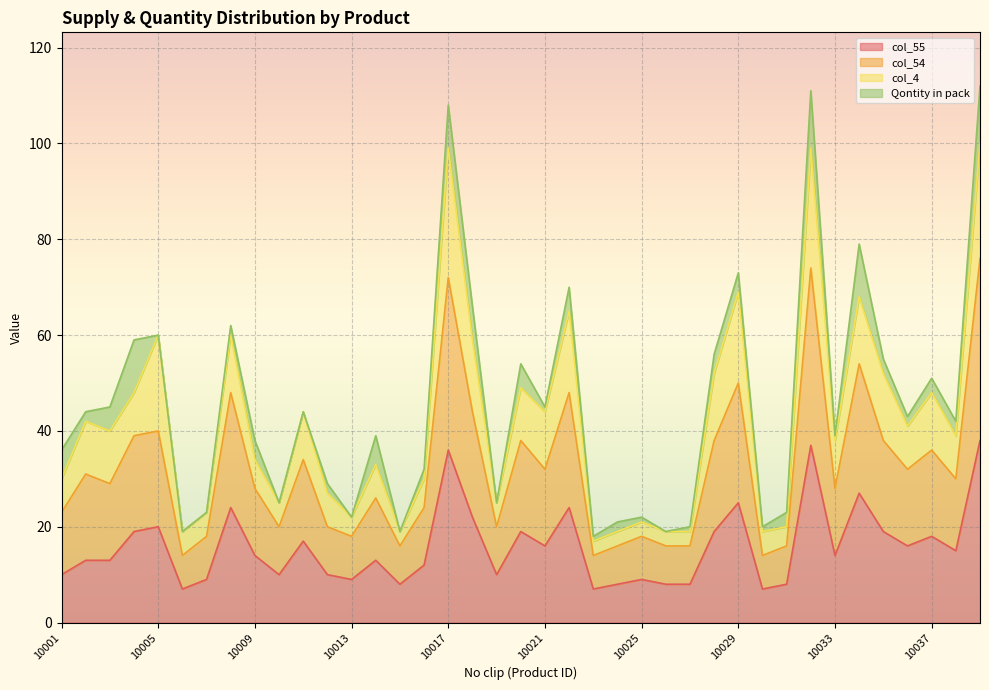

How many values in the col_55 series are below 14?

19